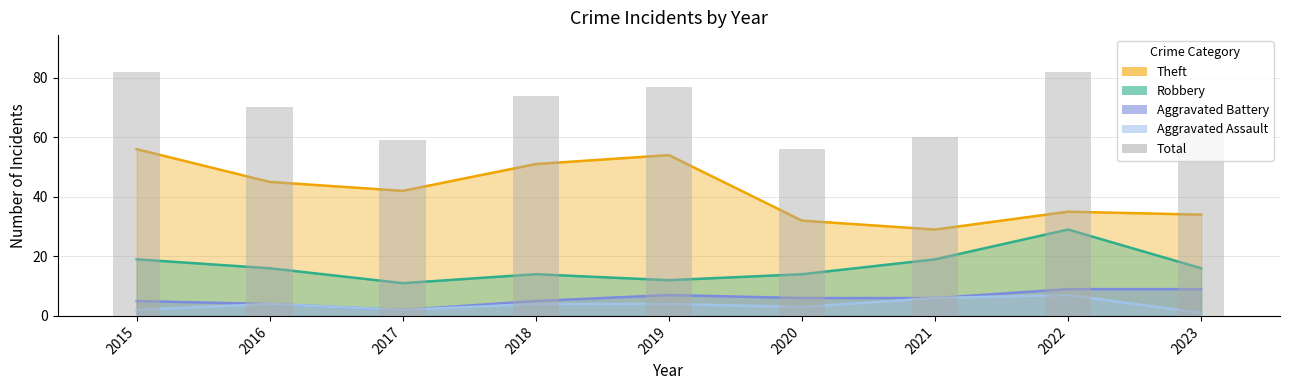

Approximately how many times larger is the value at 2018 compared to 2019?

1.0